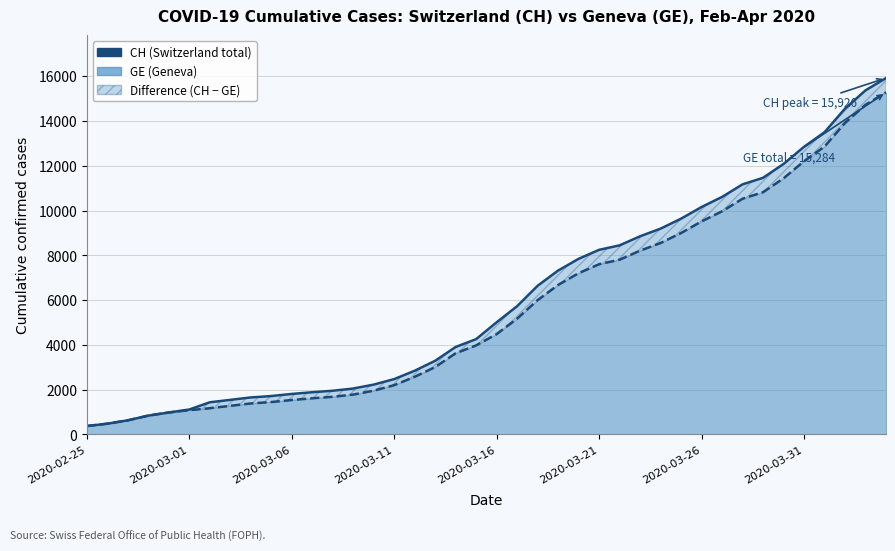

What is the maximum value shown in the chart?

15926